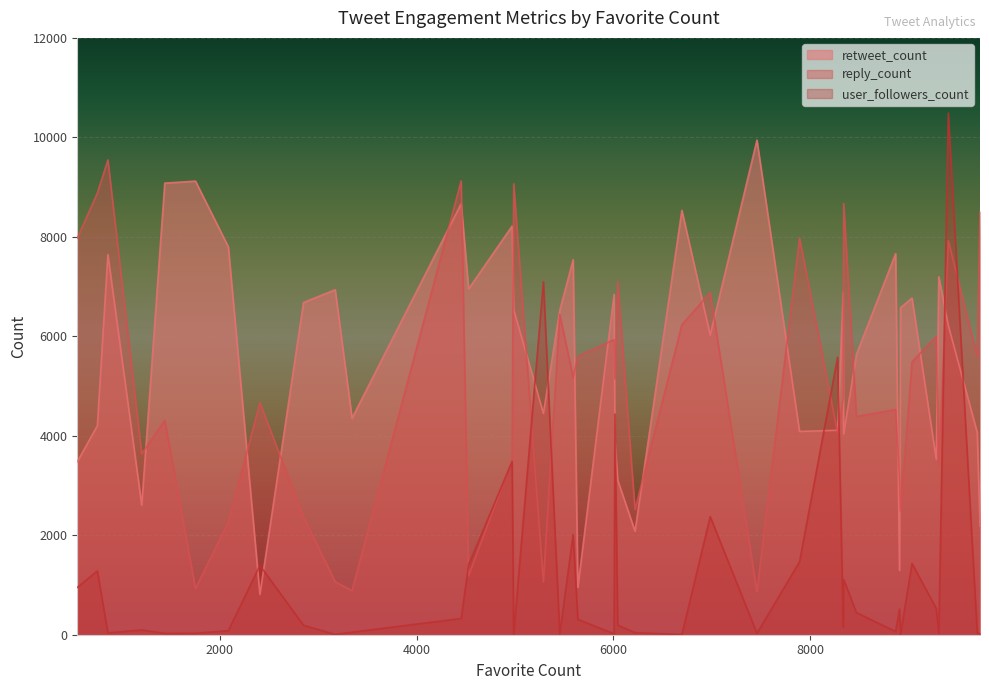

Count the number of data series in this chart.

3